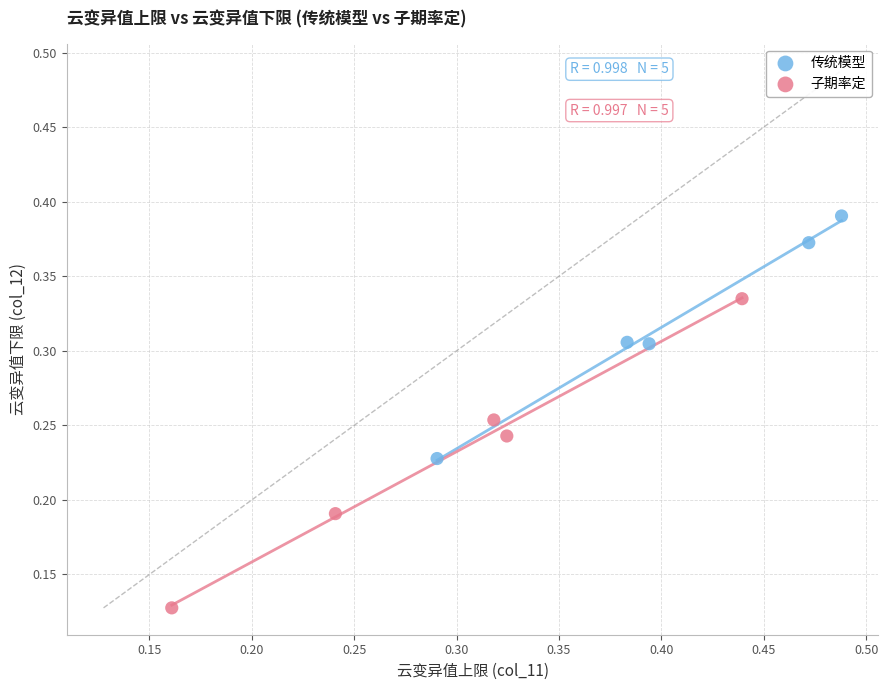

Which series has the widest spread of Y values?

子期率定